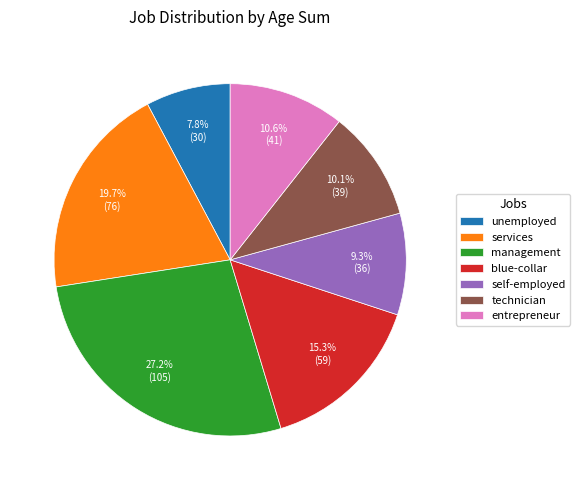

Is there any slice that represents more than half of the pie?

No